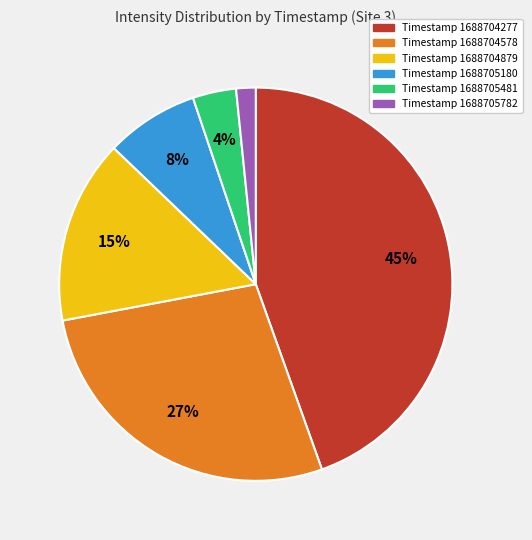

To the nearest percent, what percentage of the pie is Timestamp 1688704578?

27%